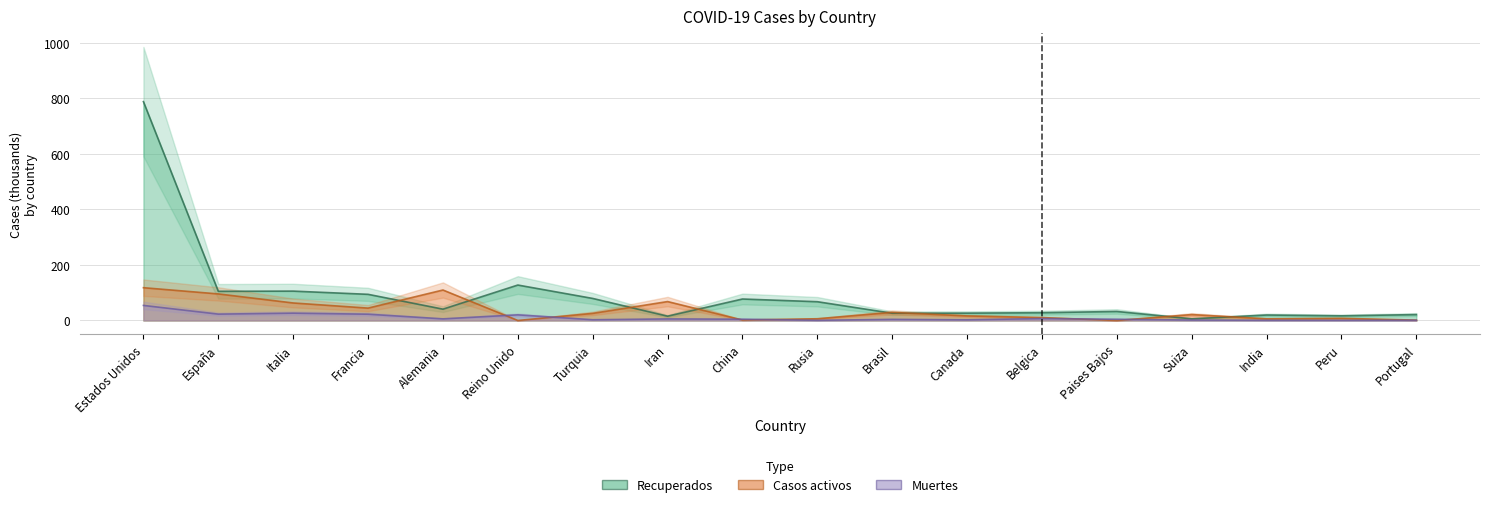

Where is the first local maximum for Muertes?

Italia